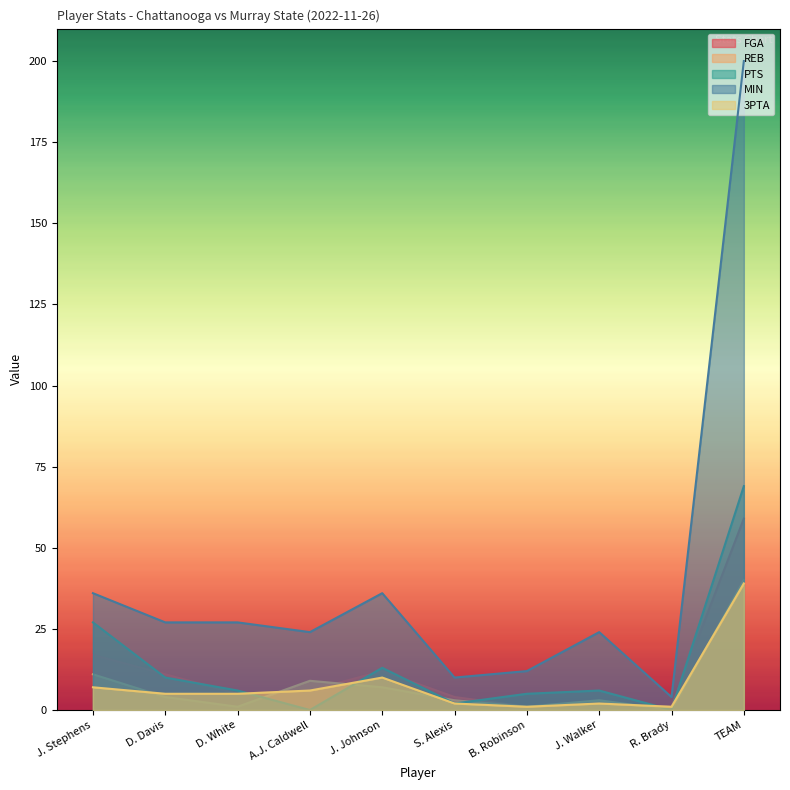

What is the maximum value for REB?

40